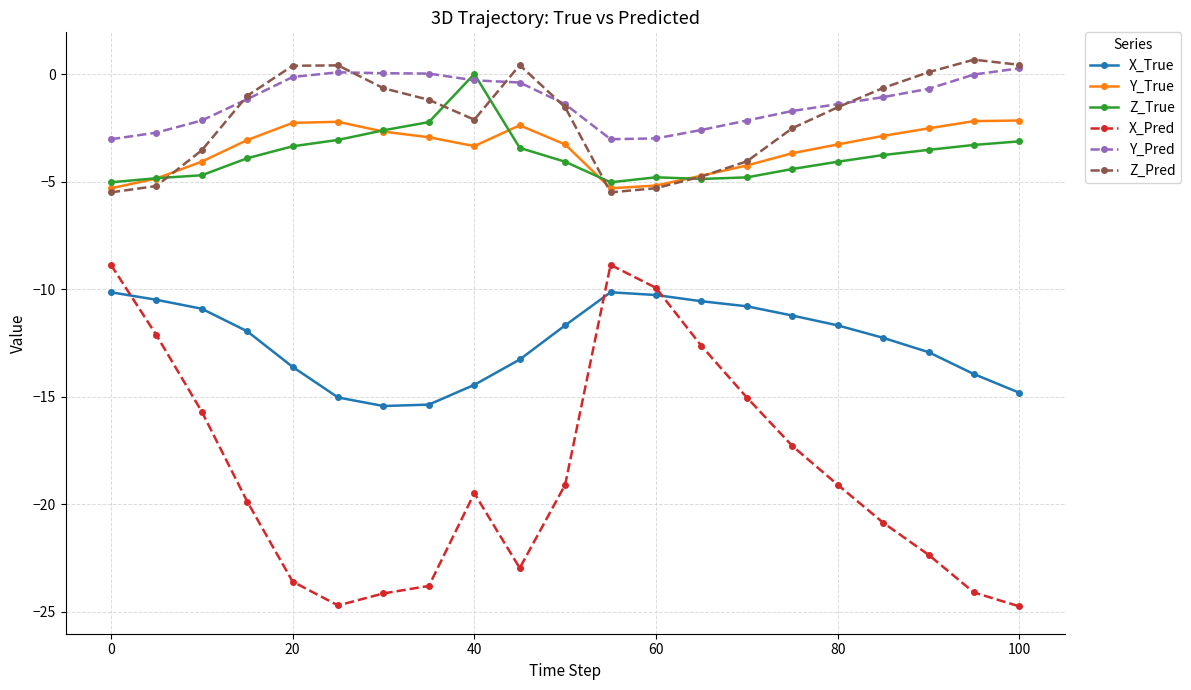

True or false: Z_True and X_Pred intersect in this chart.

False